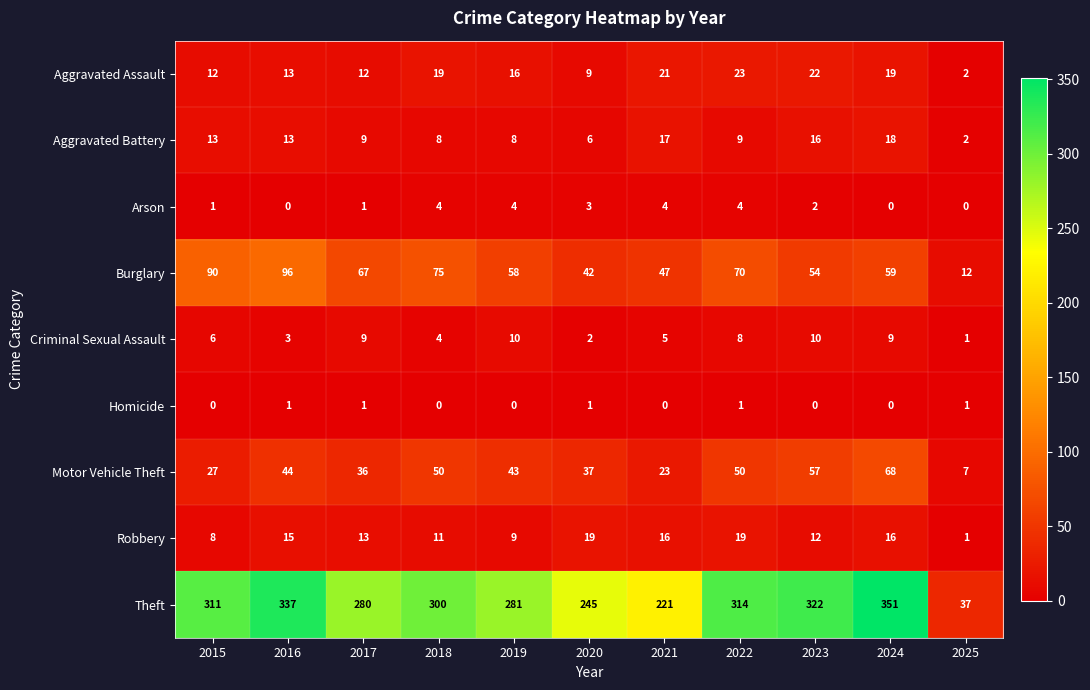

At which label is Motor Vehicle Theft closest to 37?

2020